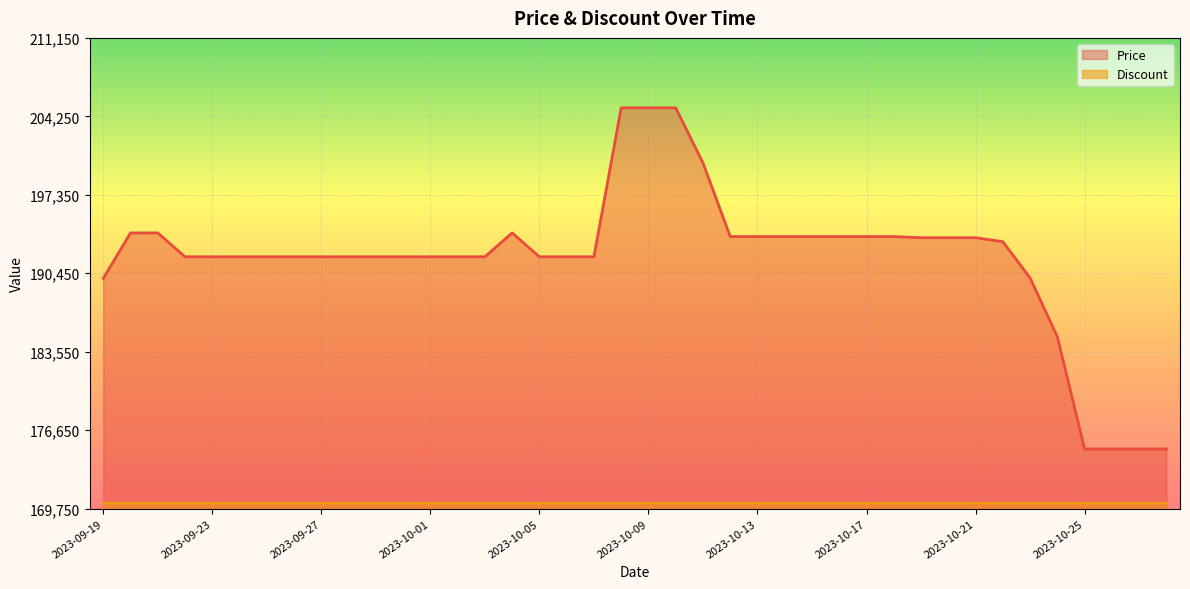

What is the sum of the values at 2023-10-27 and 2023-10-02?

366900